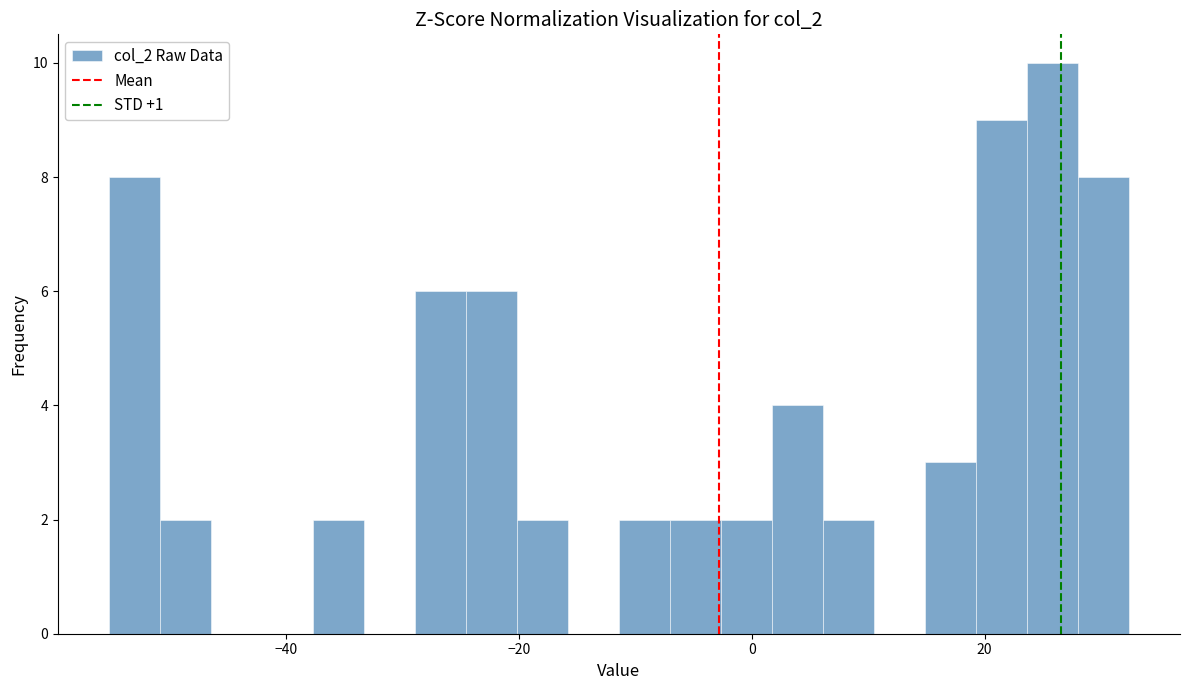

Read against the x-axis, roughly where is the centre of the tallest bar?

26